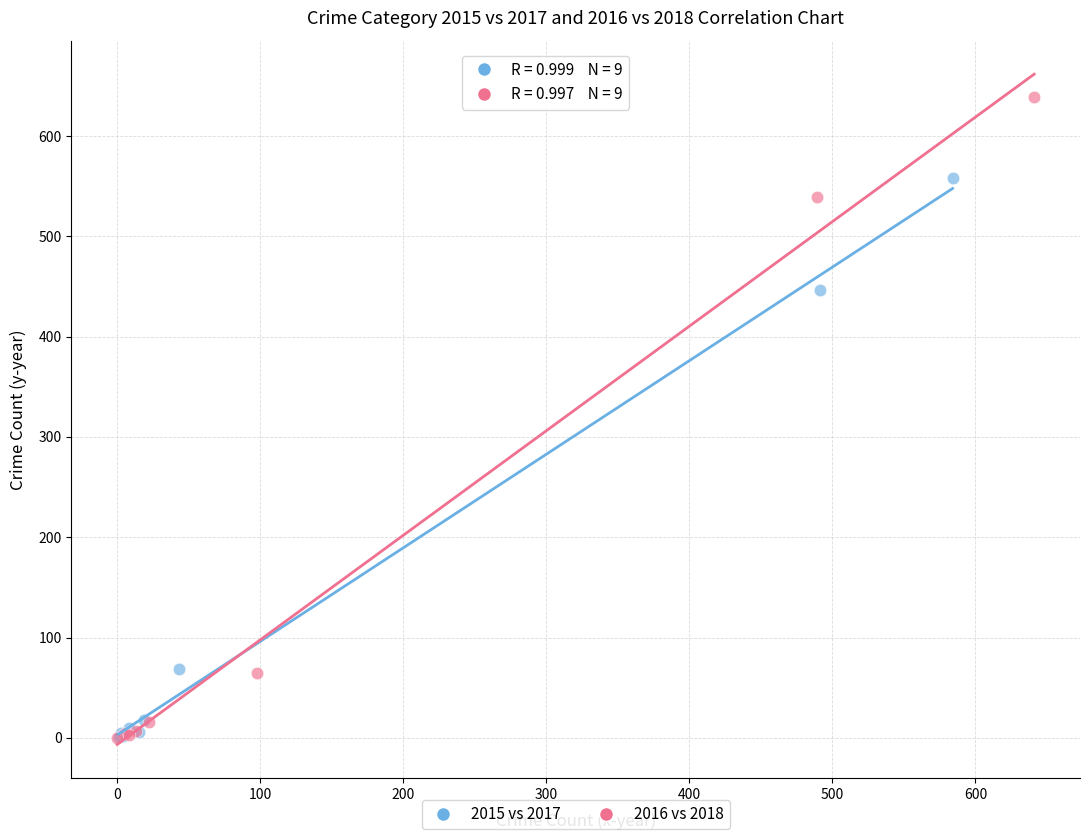

Which series has the largest Y range (max minus min)?

2016 vs 2018